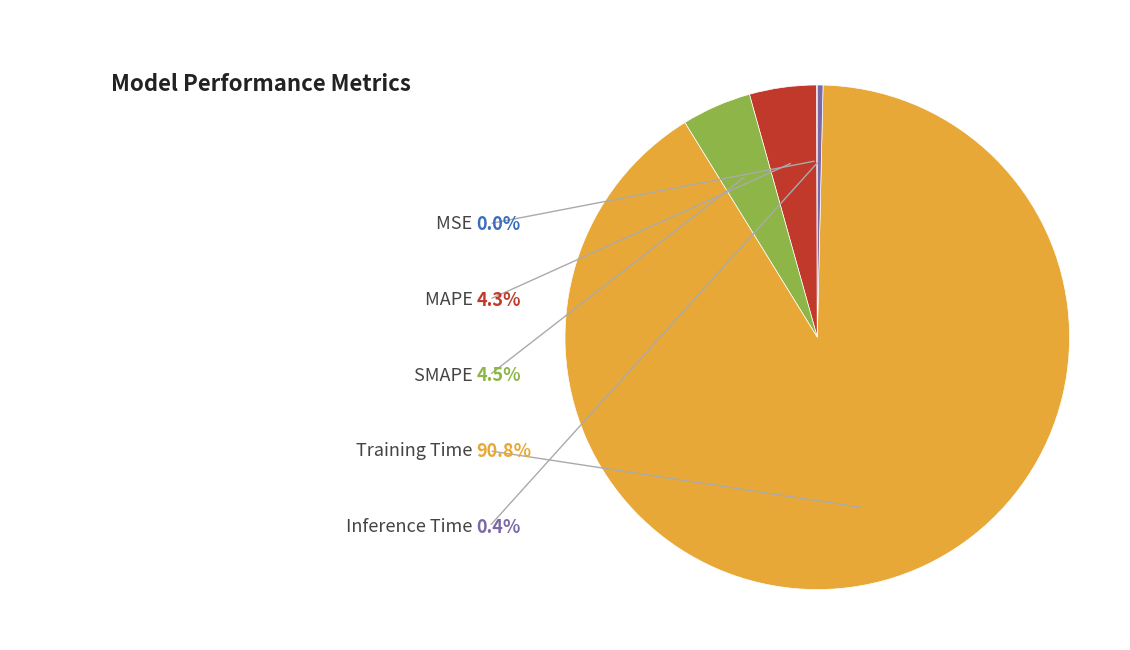

Which slice is the smallest?

MSE